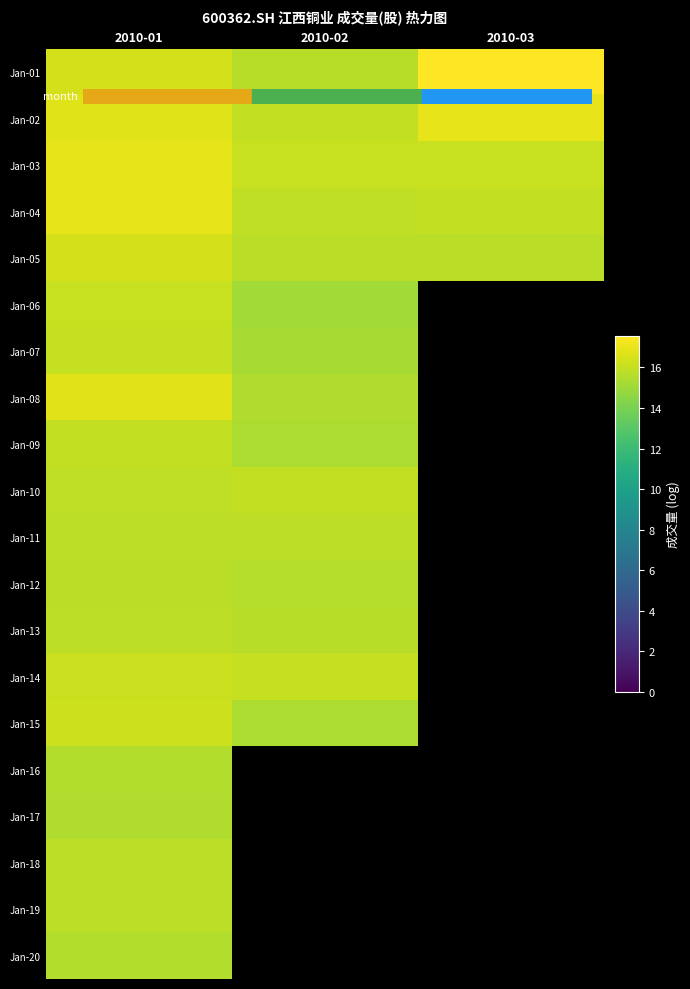

What is the difference between the highest and lowest values at 2010-03?

1.8